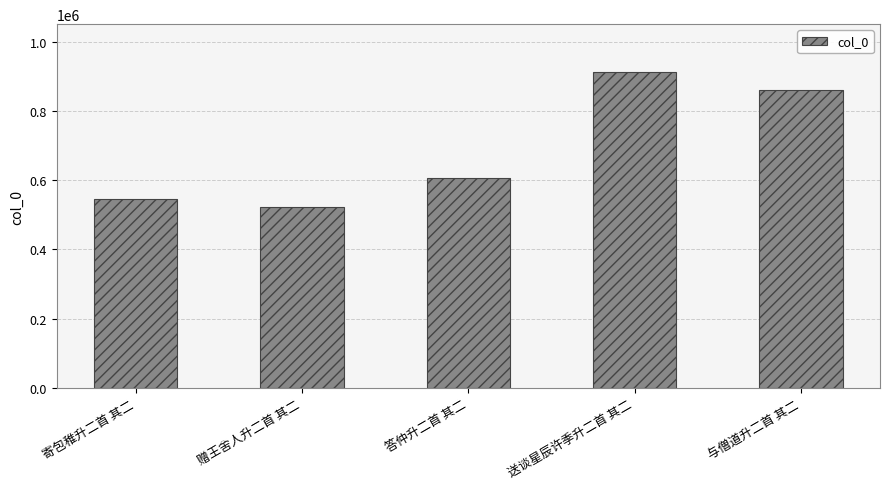

Is it true that the value at 与僧道升二首 其二 is 184668?

False